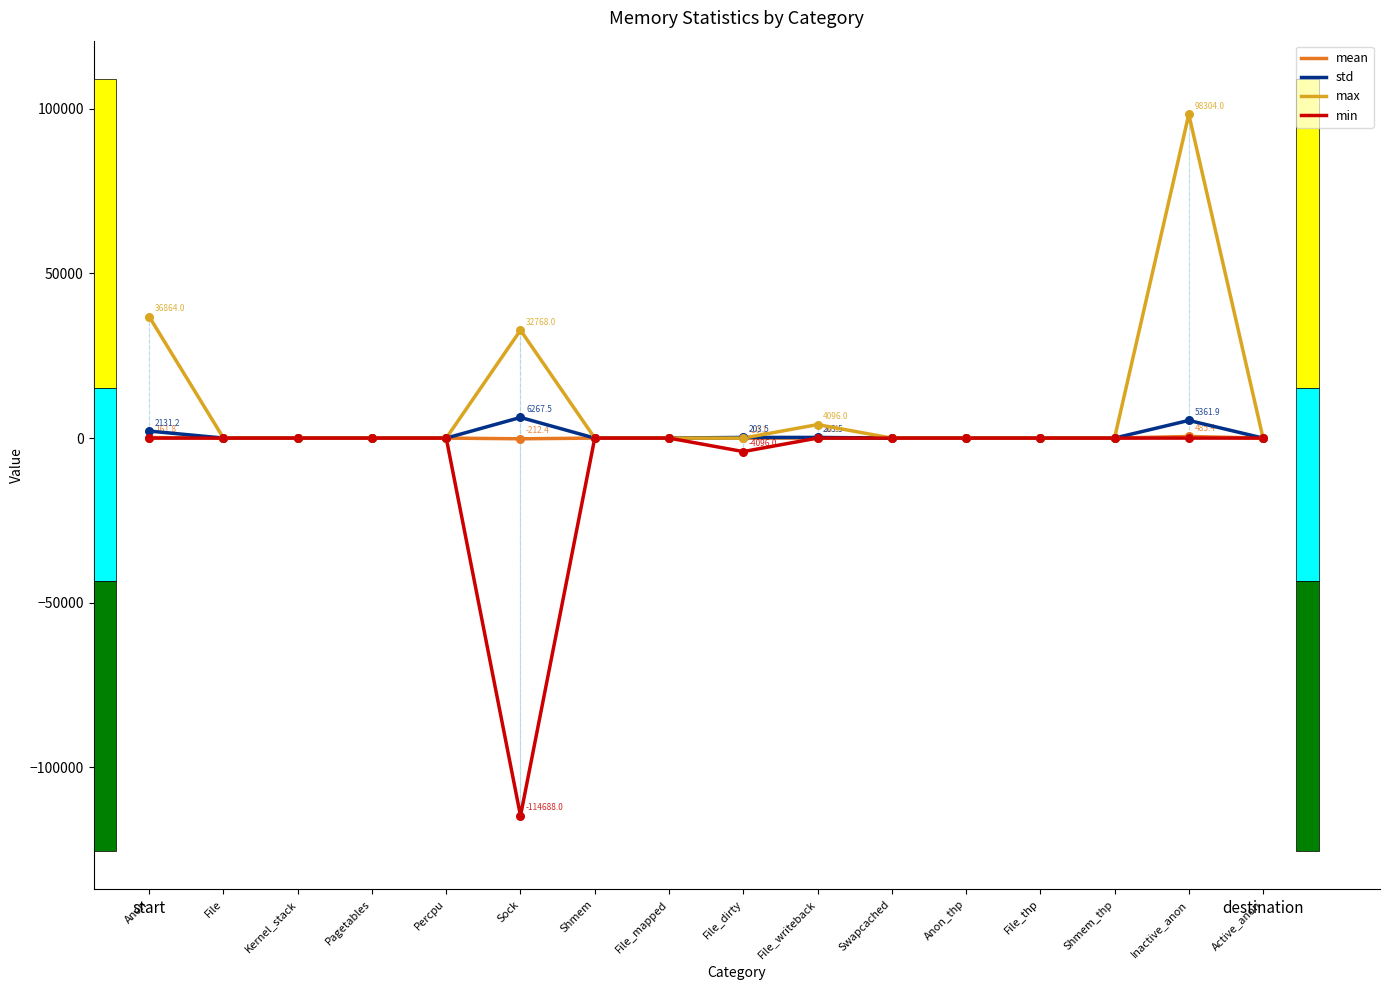

Which series contains the lowest Y value?

min